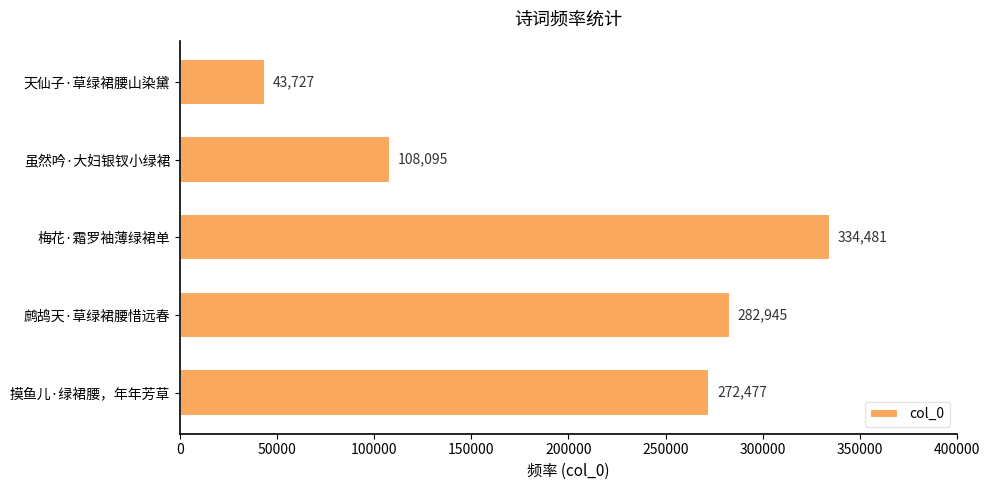

What is the ratio of the value at 摸鱼儿·绿裙腰，年年芳草 to the value at 鹧鸪天·草绿裙腰惜远春?

1.0